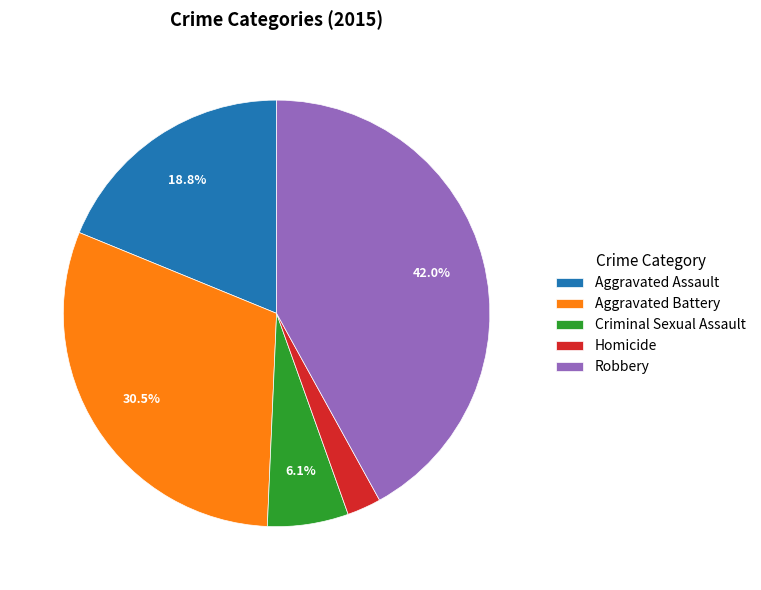

The Aggravated Assault slice represents 19% of the pie. True or false?

True